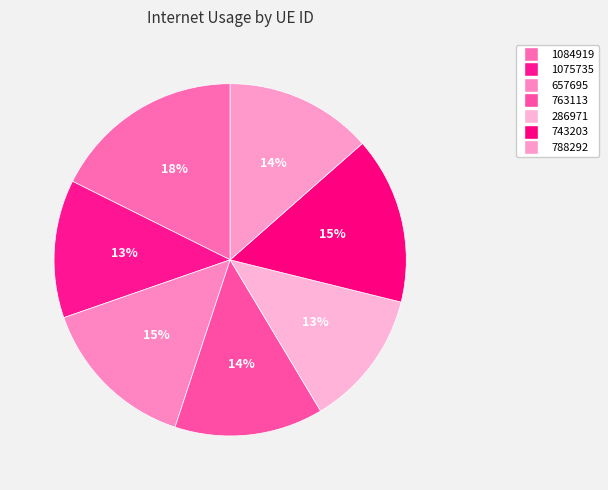

How many slices are in this pie chart?

7